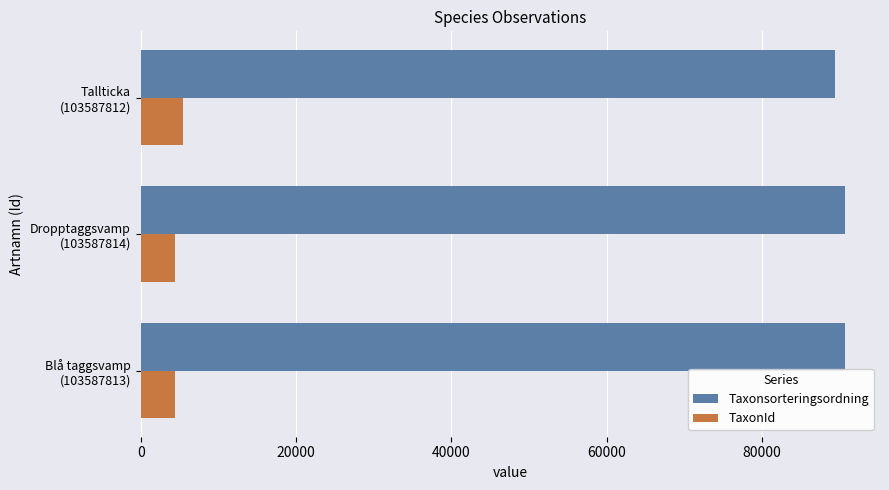

Rank the series by their average value, from lowest to highest.

TaxonId, Taxonsorteringsordning